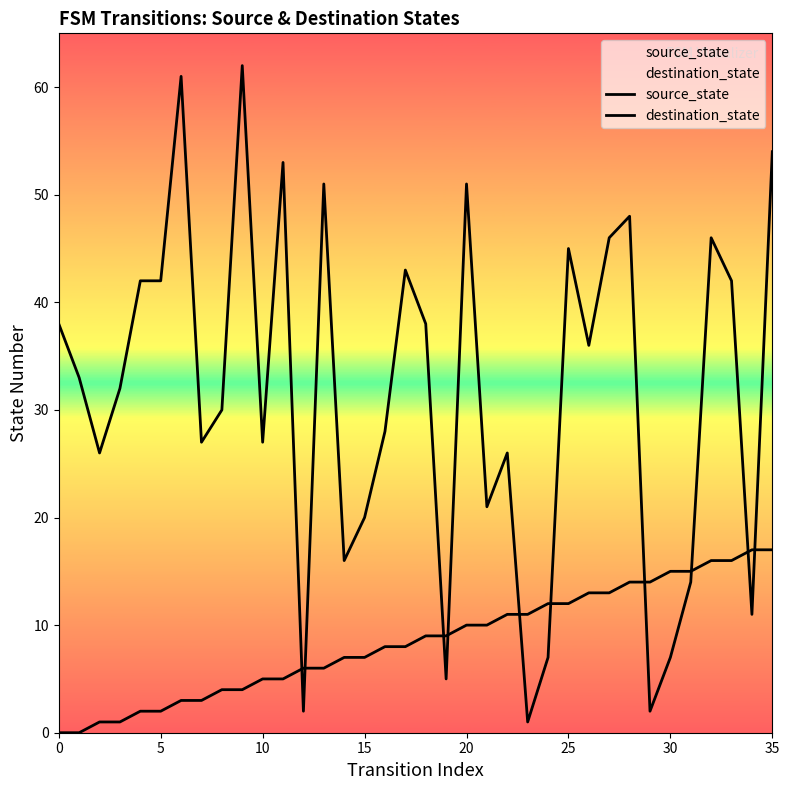

Is the value of source_state at 30 greater than the value of destination_state at 31?

No